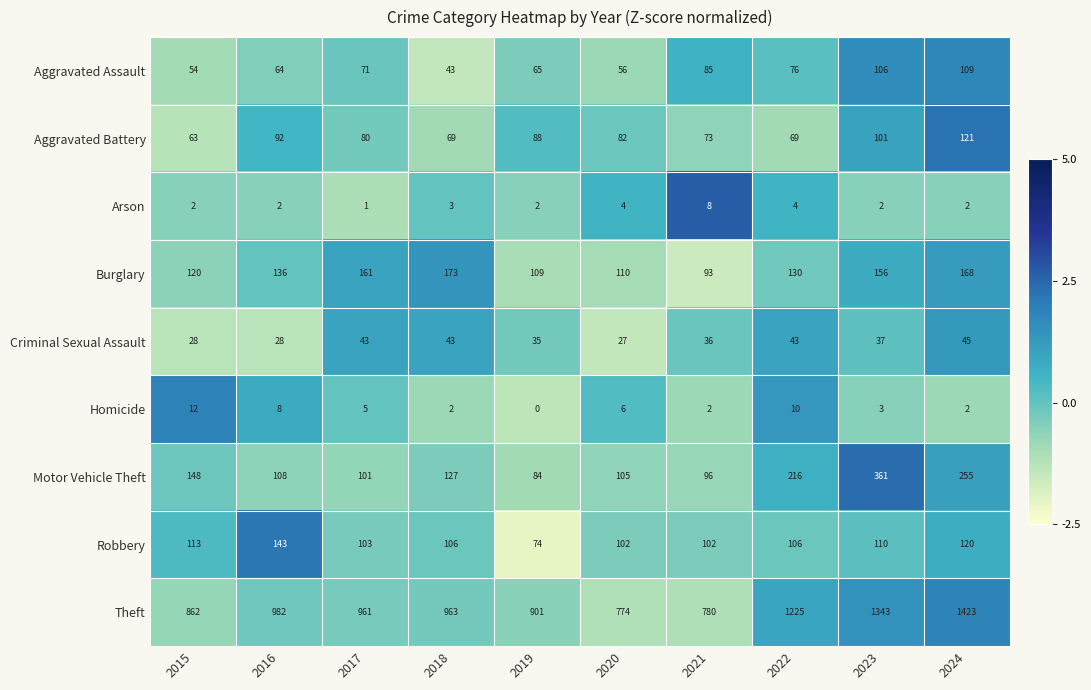

What is the total value across all series at 2016?

1563